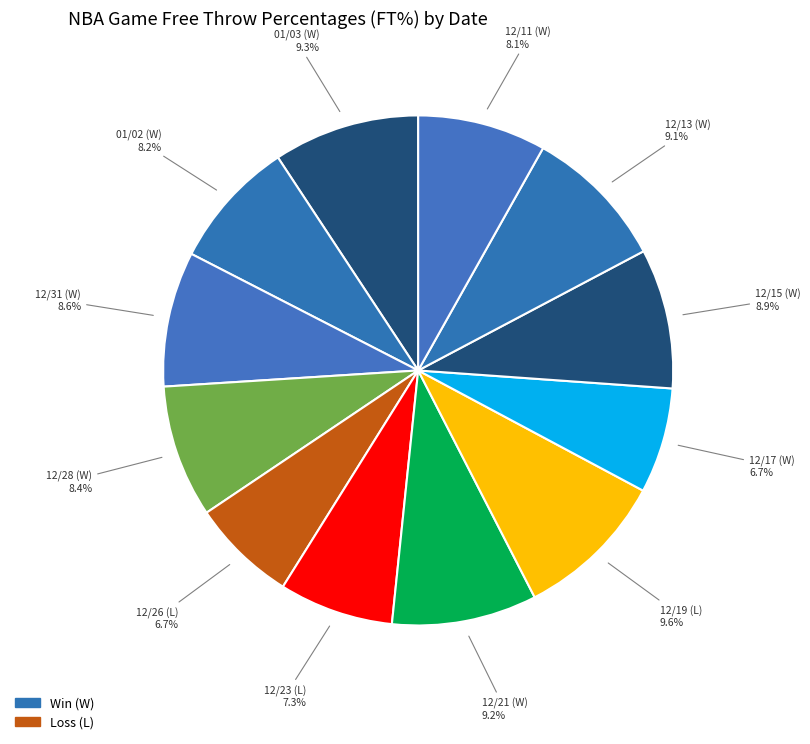

How many slices are in this pie chart?

12